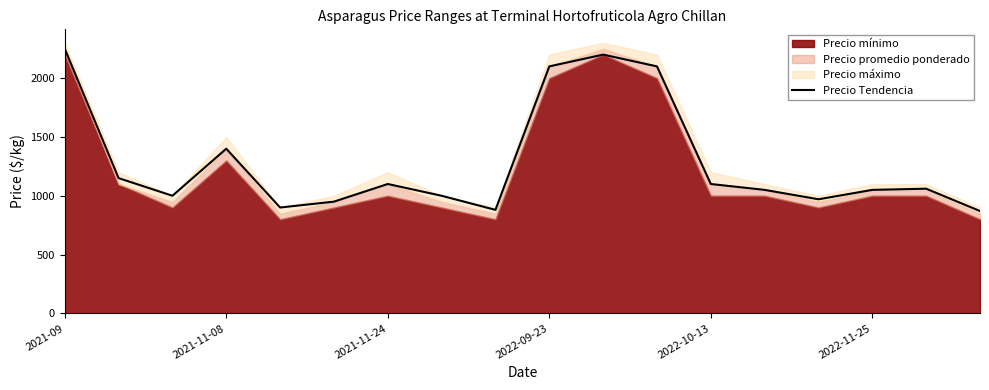

Where is Precio Tendencia nearest to the value 1560?

2021-11-08